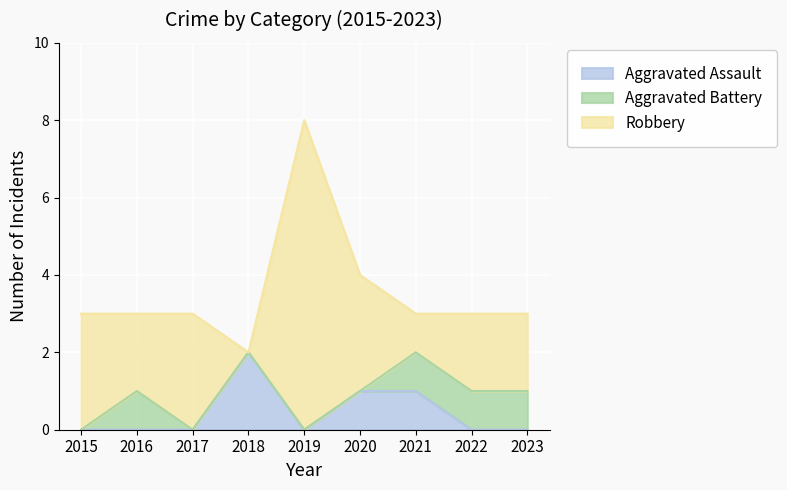

Which series has the largest total across all categories?

Robbery